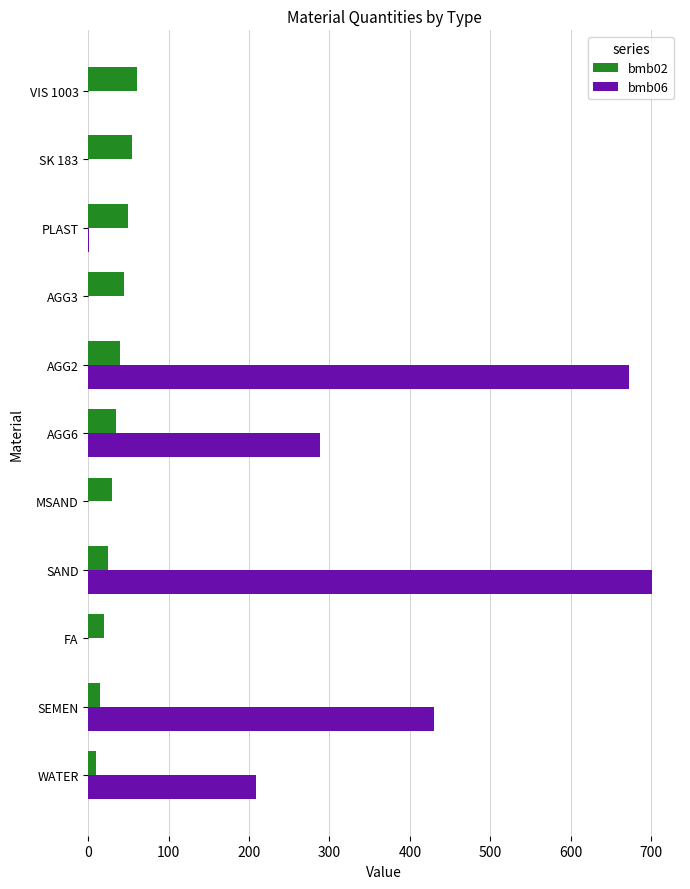

Which category has the highest value in the bmb06 series?

SAND